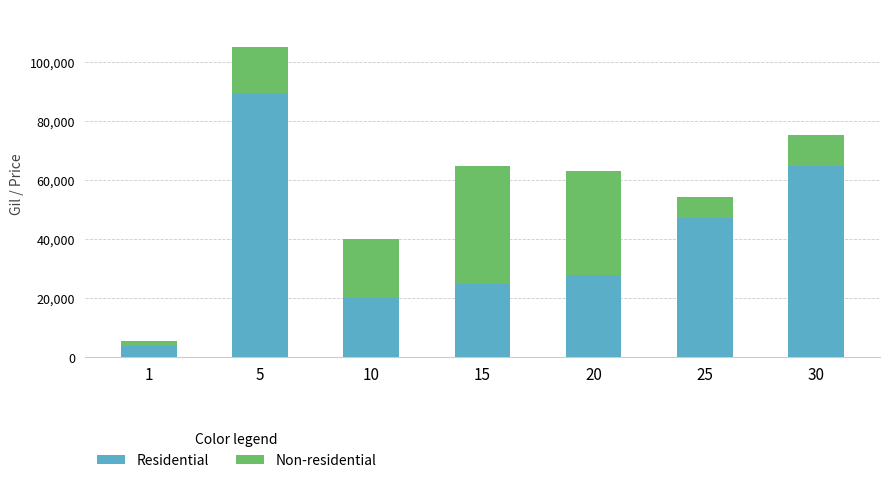

The value of Residential at 15 is 13332. True or false?

False